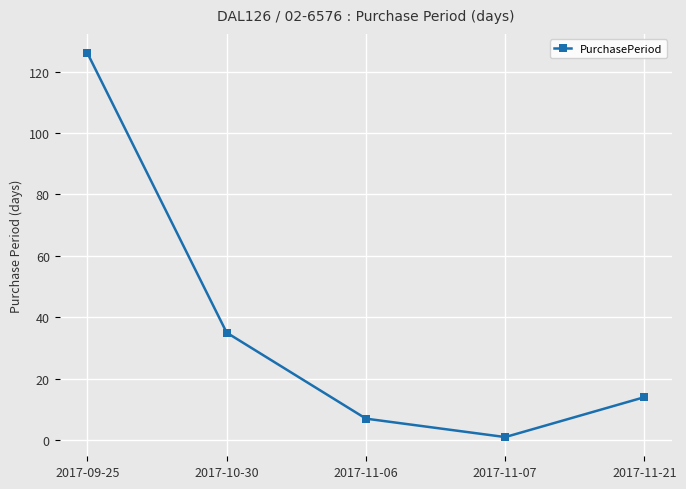

Reading left to right, transcribe all the data shown in this chart.

2017-09-25=126	2017-10-30=35	2017-11-06=7	2017-11-07=1	2017-11-21=14